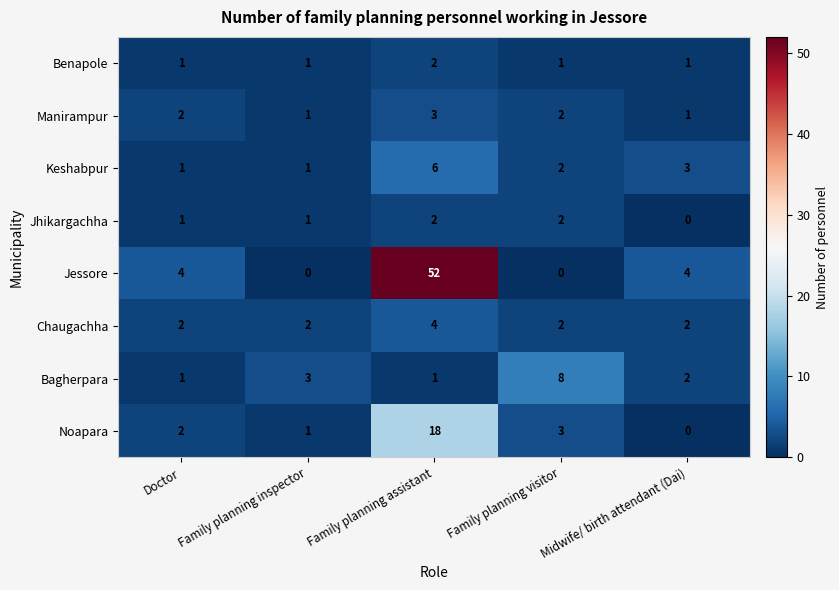

At which category does the chart reach its peak across all series?

Family planning assistant